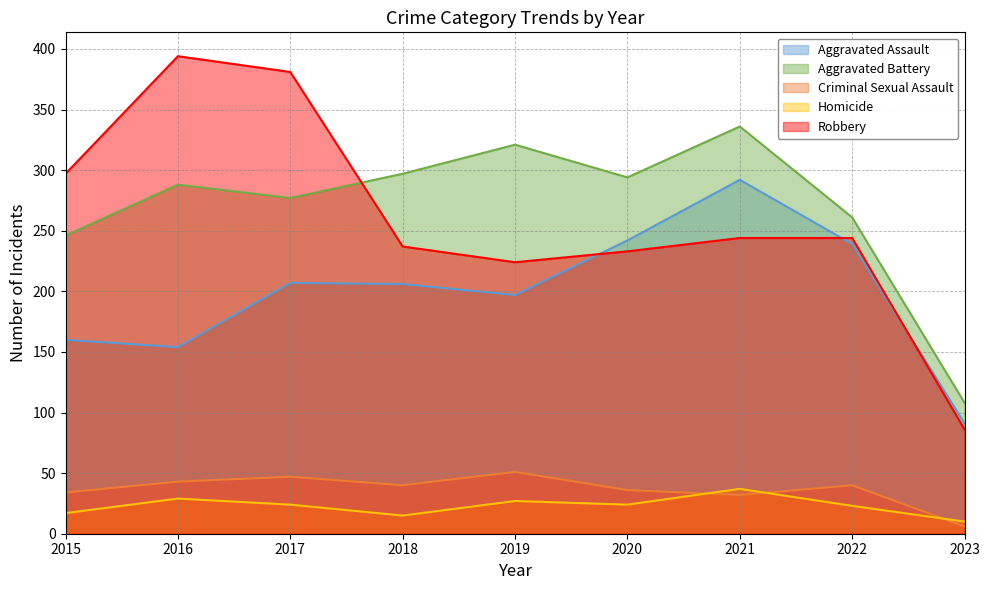

Reading left to right, extract all data points from this chart.

Aggravated Assault: 2015=160	2016=154	2017=207	2018=206	2019=197	2020=242	2021=292	2022=239	2023=91
Aggravated Battery: 2015=246	2016=288	2017=277	2018=297	2019=321	2020=294	2021=336	2022=261	2023=108
Criminal Sexual Assault: 2015=34	2016=43	2017=47	2018=40	2019=51	2020=36	2021=32	2022=40	2023=6
Homicide: 2015=17	2016=29	2017=24	2018=15	2019=27	2020=24	2021=37	2022=23	2023=10
Robbery: 2015=297	2016=394	2017=381	2018=237	2019=224	2020=233	2021=244	2022=244	2023=86